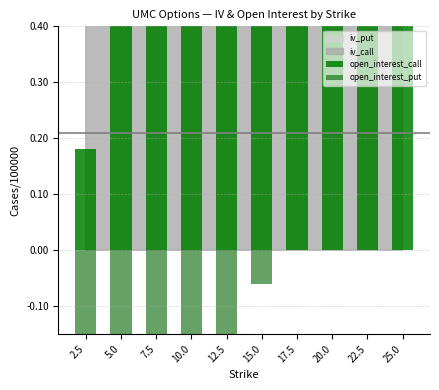

What is the minimum value for open_interest_put?

-6.3